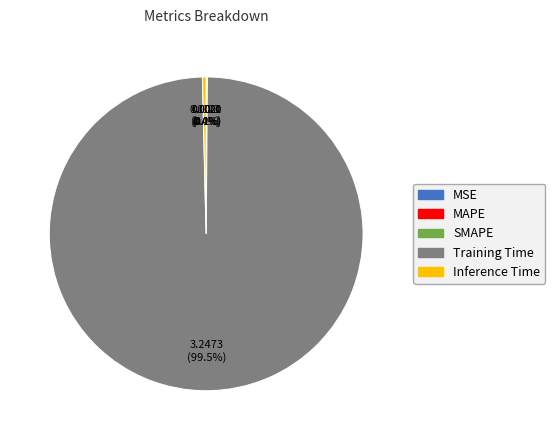

What is the majority slice?

Training Time